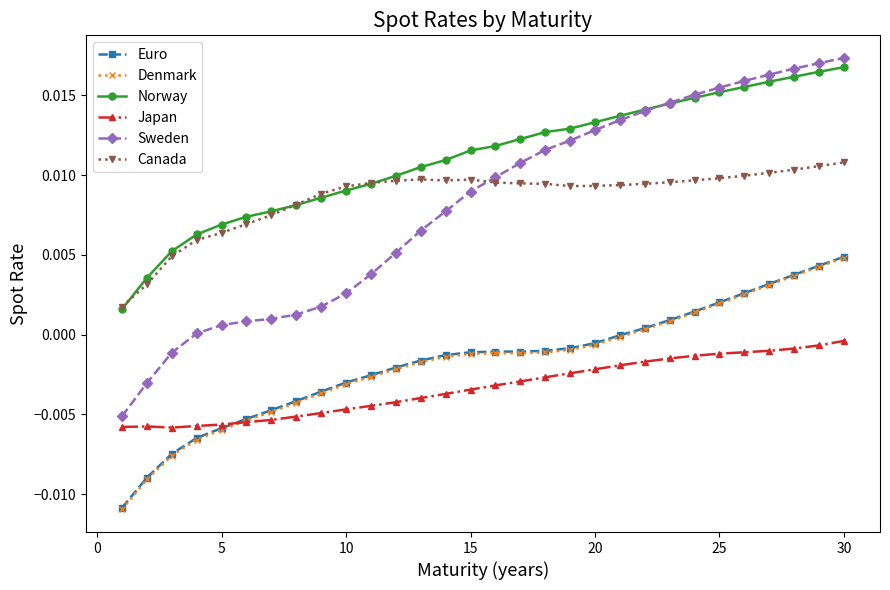

Which series has the widest spread of values?

Sweden